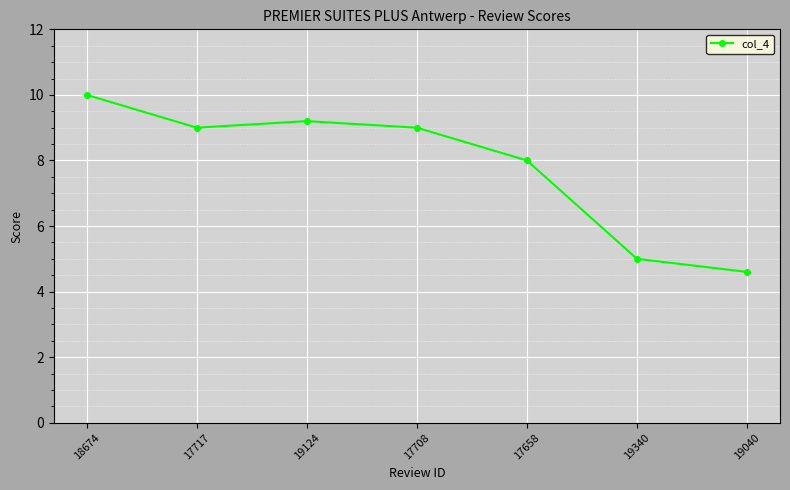

What is the change in value from 17717 to 19124?

+0.2